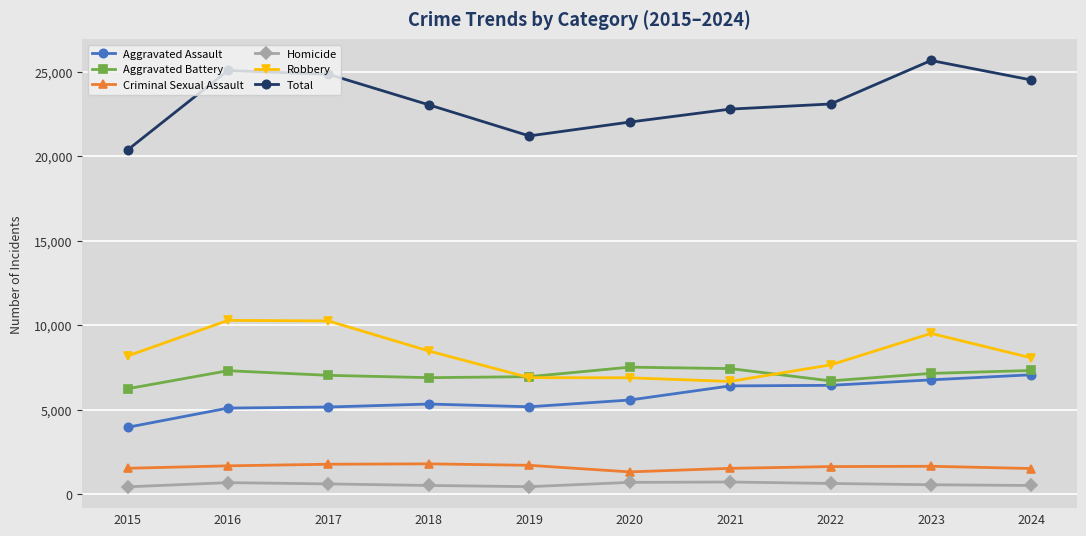

At how many categories does at least one series exceed 7540?

10